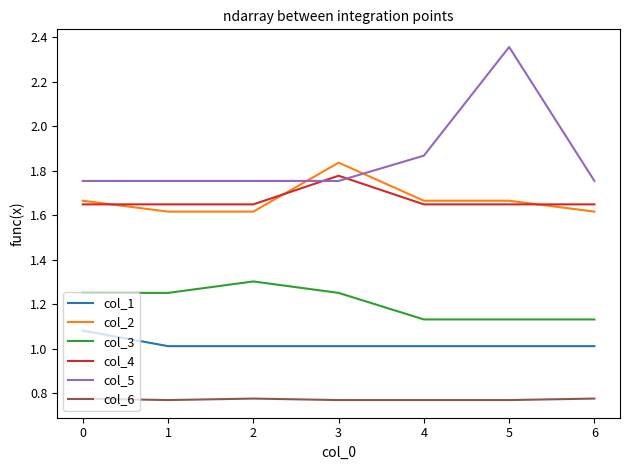

What are all the series names shown in the legend?

col_1, col_2, col_3, col_4, col_5, col_6